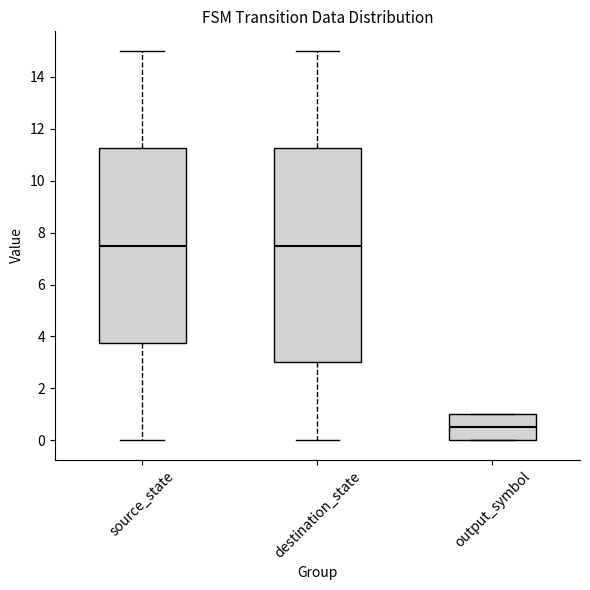

Comparing the boxes themselves (not the whiskers), which one is the tallest?

destination_state